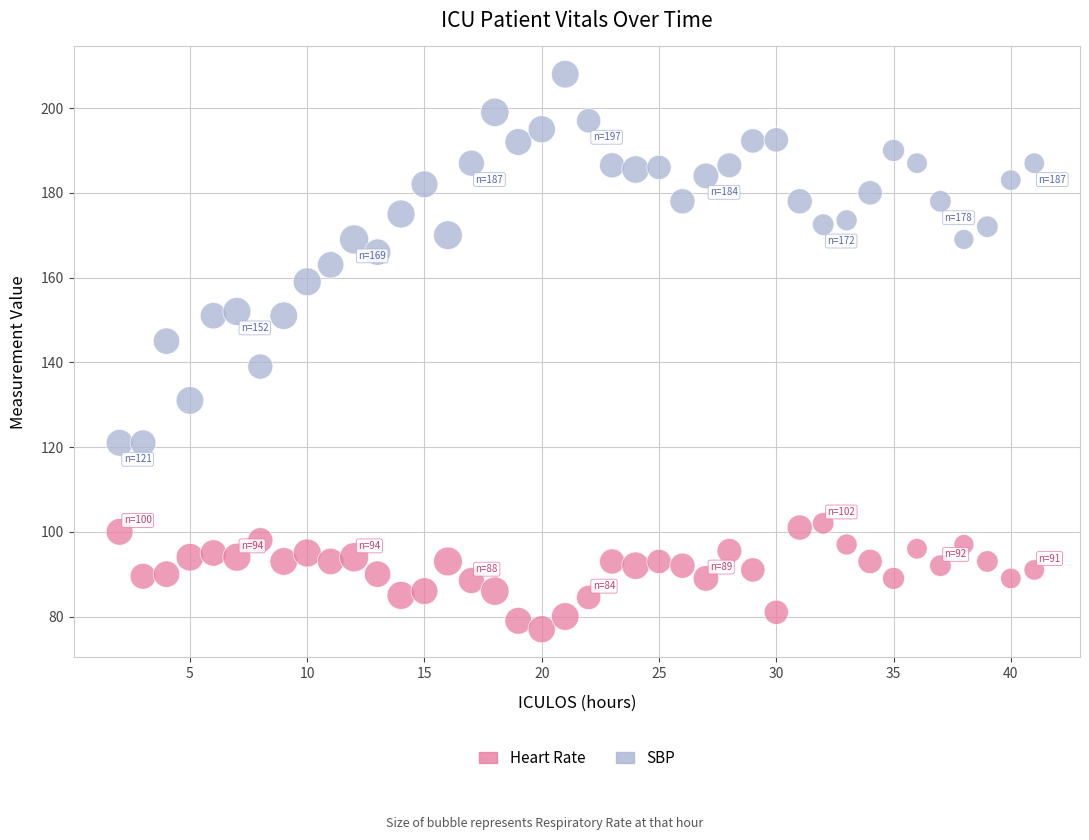

What is the X range (max minus min) for the scatter plot?

39.0